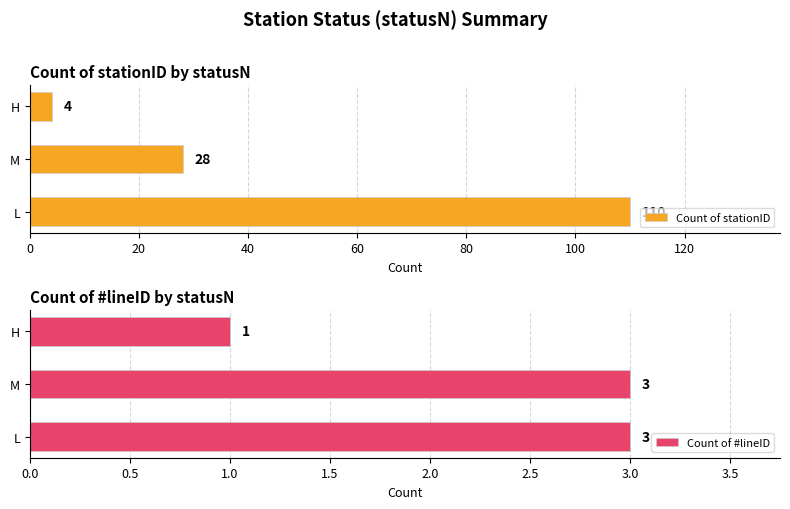

What is the difference between the maximum and minimum values in the Count of stationID series?

106